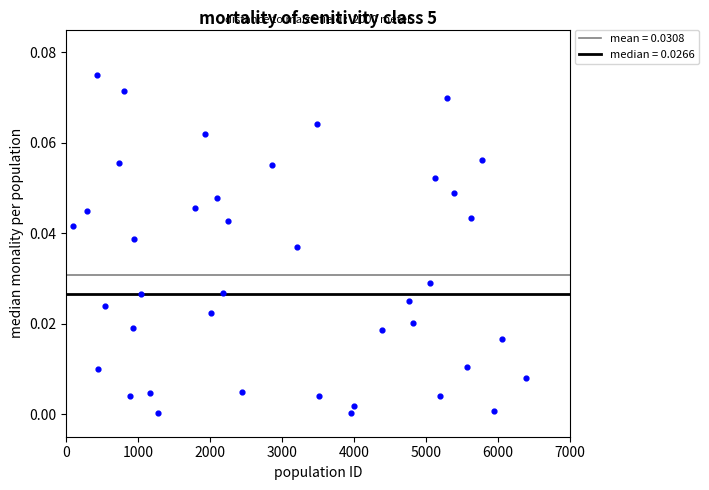

What is the range of X values (max minus min)?

6289.0